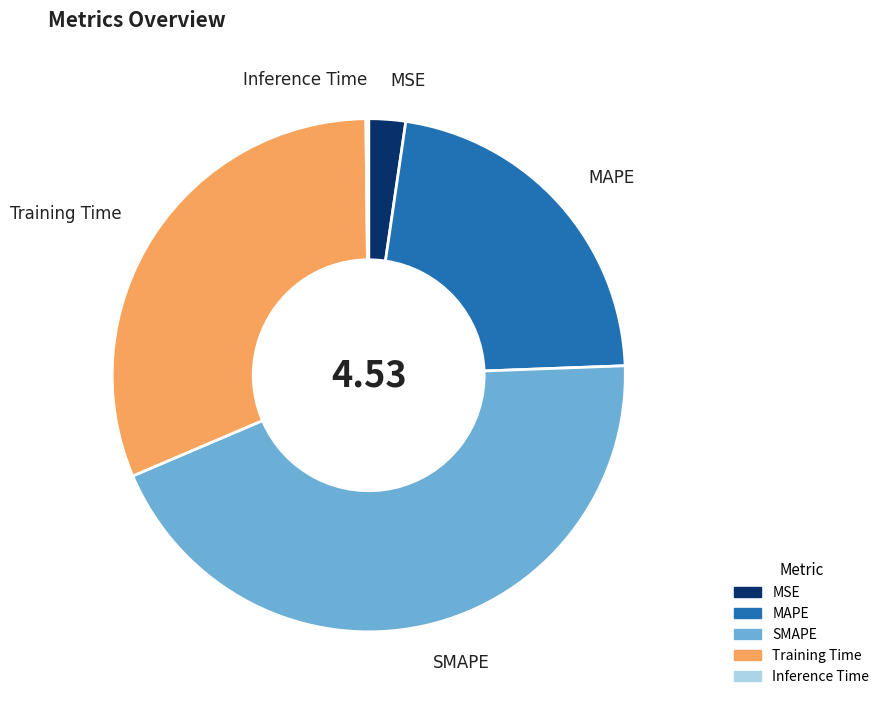

Does any single category account for the majority?

No